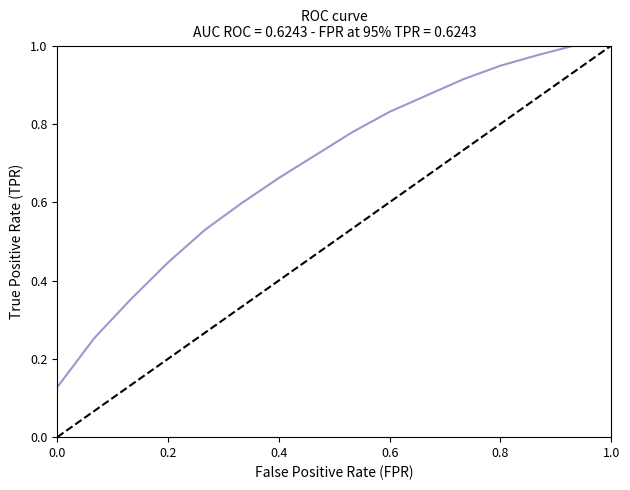

What is the smallest value displayed?

0.1